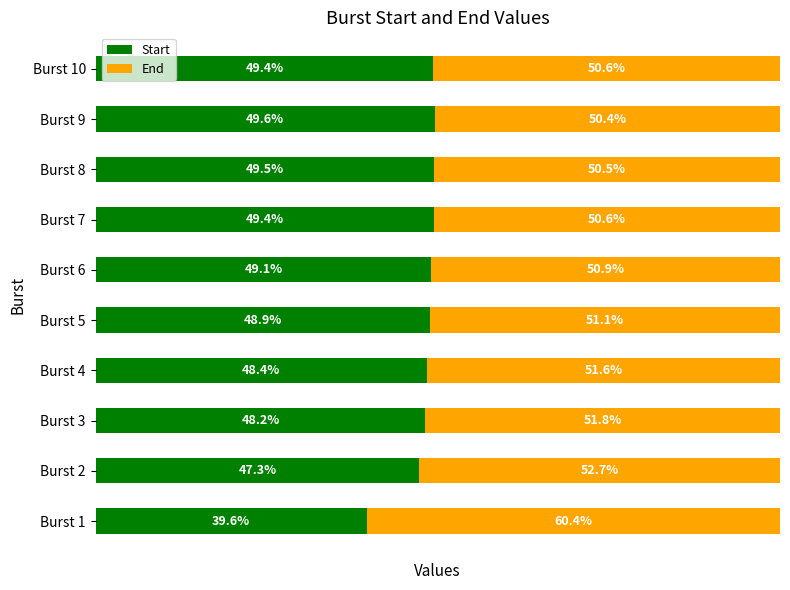

At which label does Start reach its peak?

Burst 9